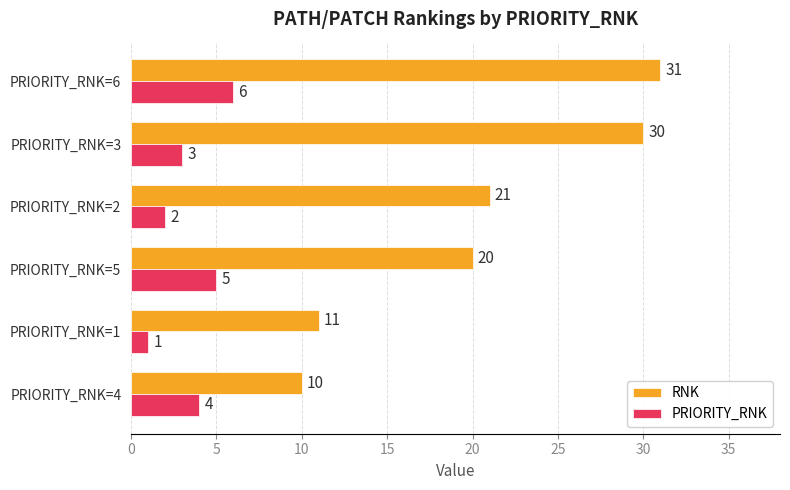

Between PRIORITY_RNK=4 and PRIORITY_RNK=3, which series saw the biggest shift?

RNK